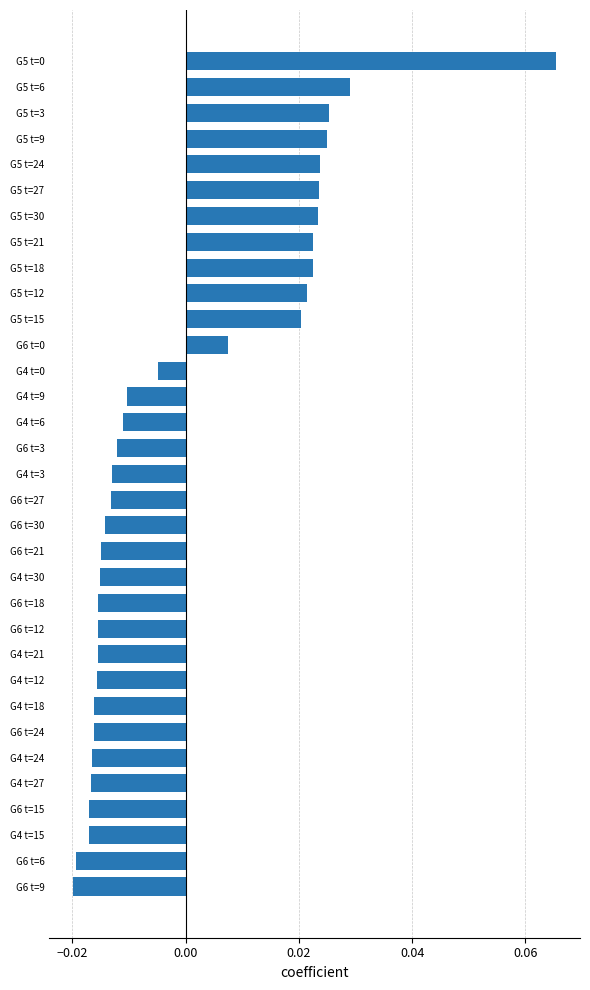

Which has a higher value, G4 t=9 or G5 t=24?

G5 t=24